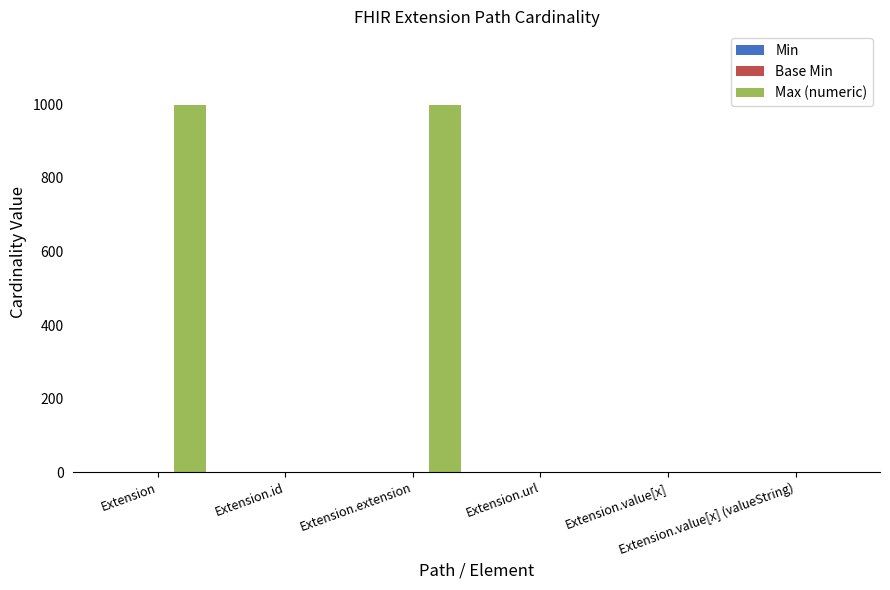

What is the highest value of the Max (numeric) series?

999